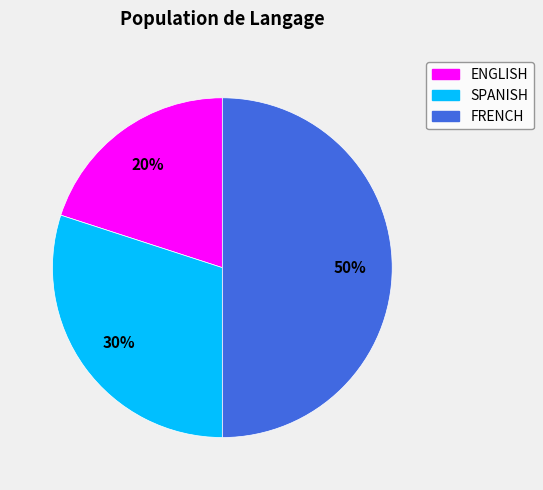

Which category has the smallest portion of the pie?

ENGLISH